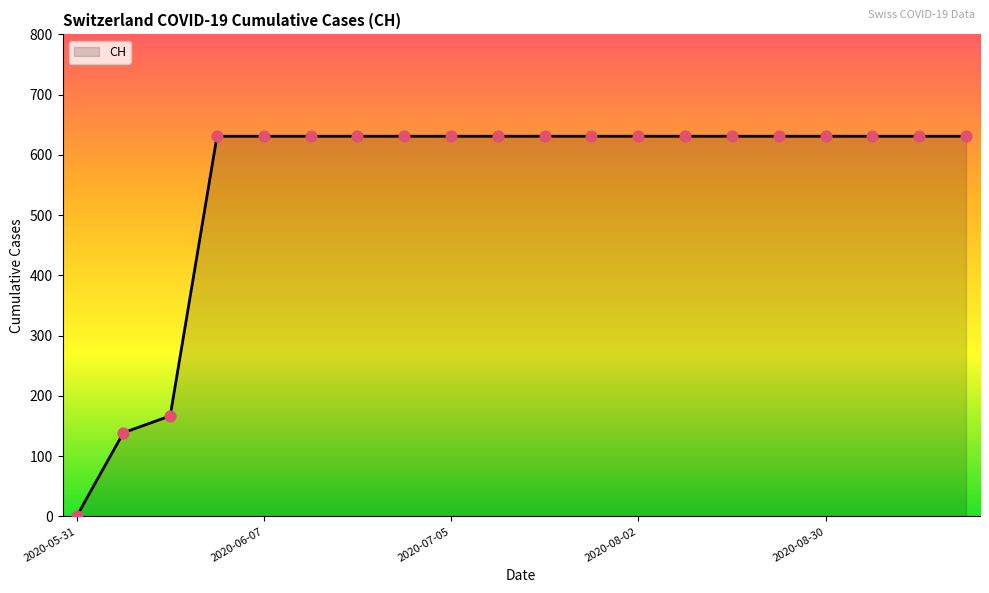

What is the difference between the maximum and minimum values?

631